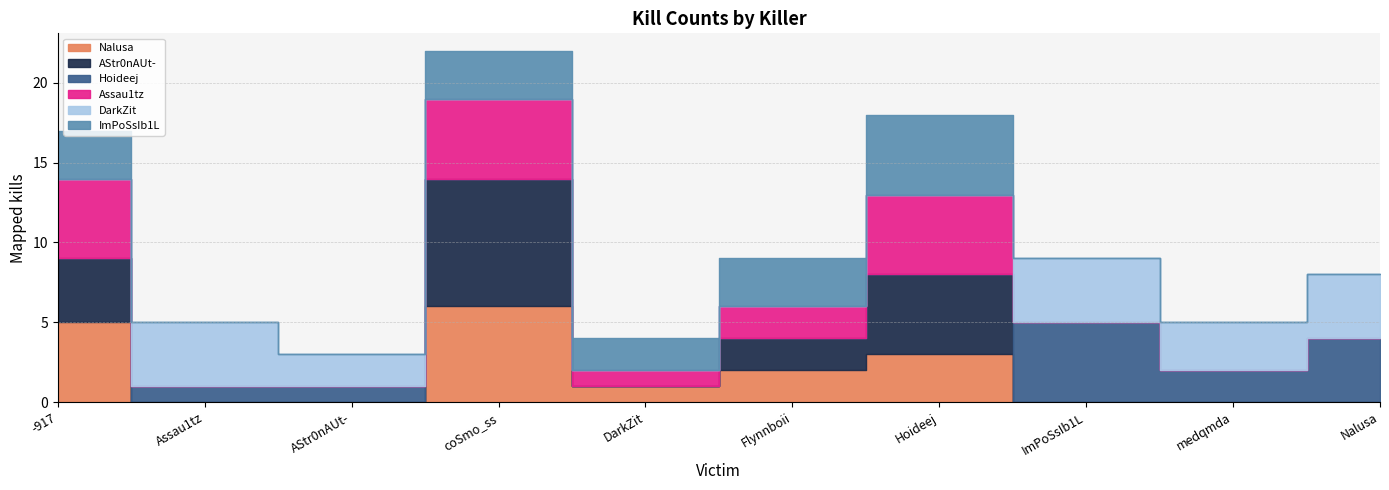

True or false: Nalusa and Assau1tz intersect in this chart.

False